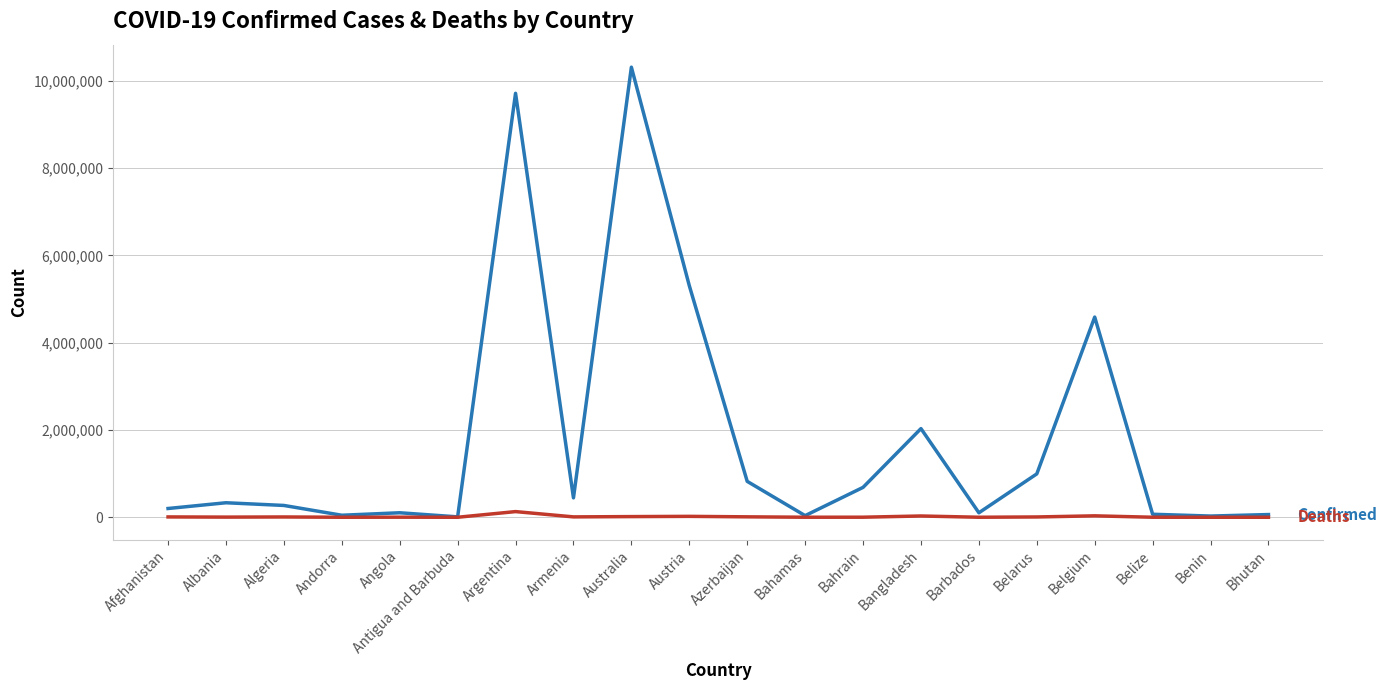

Which label corresponds to the largest value in the chart?

Australia